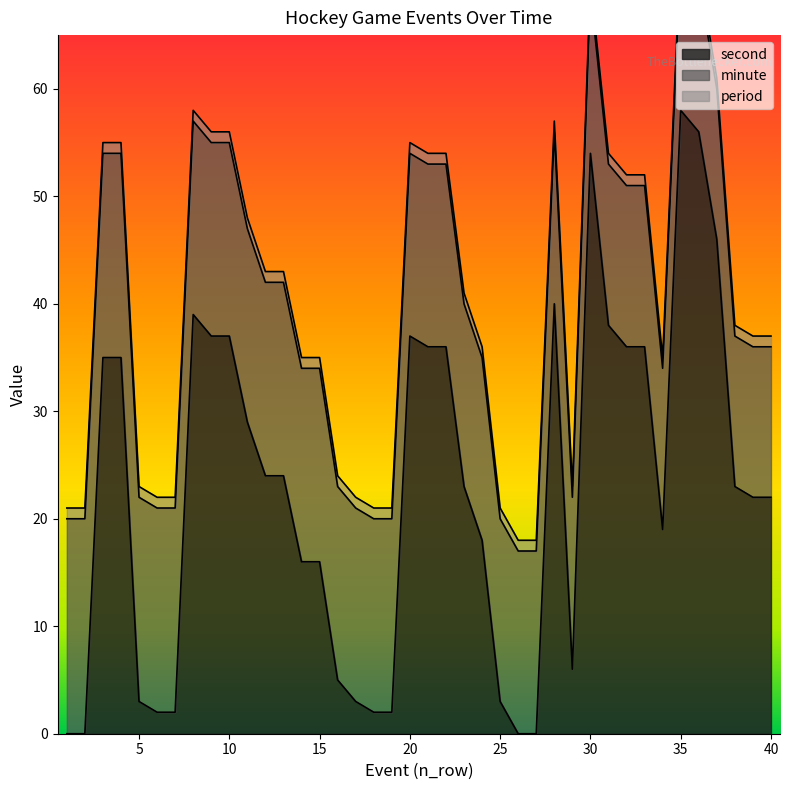

What is the spread (max minus min) of values at 34?

18